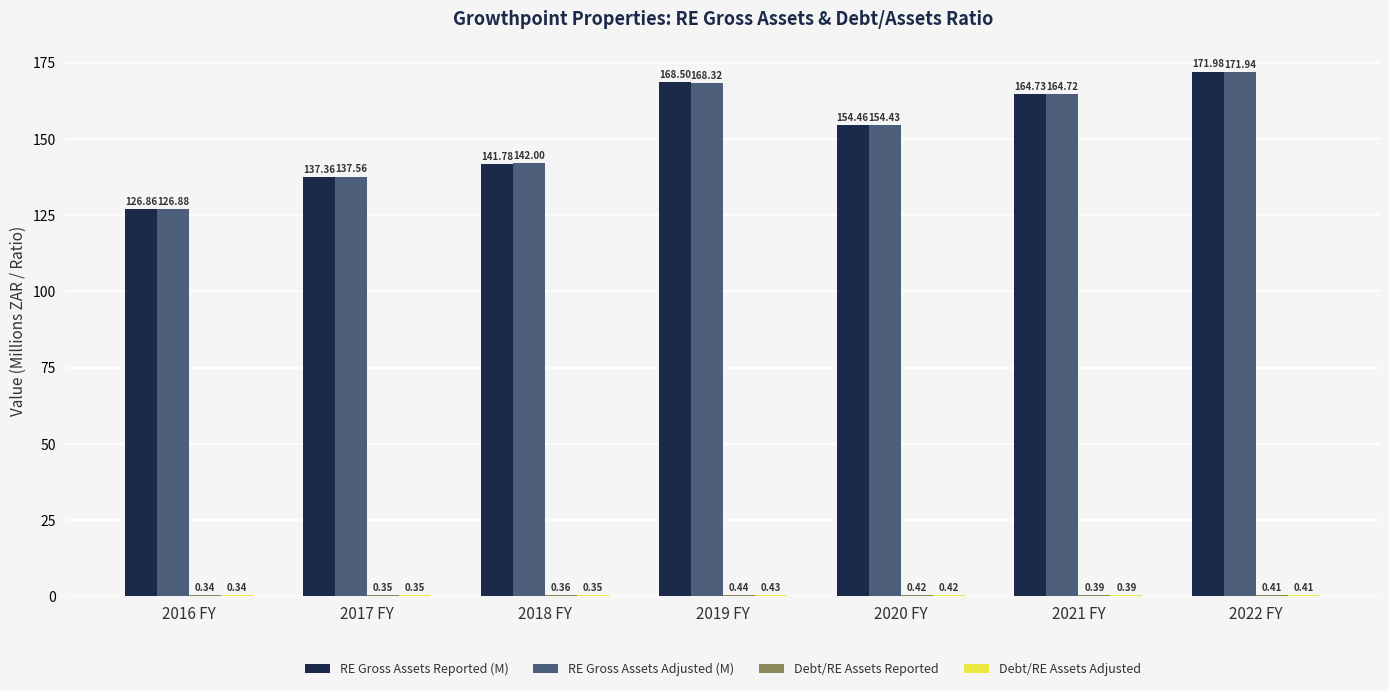

Which series changed the most between 2019 FY and 2022 FY?

RE Gross Assets Adjusted (M)